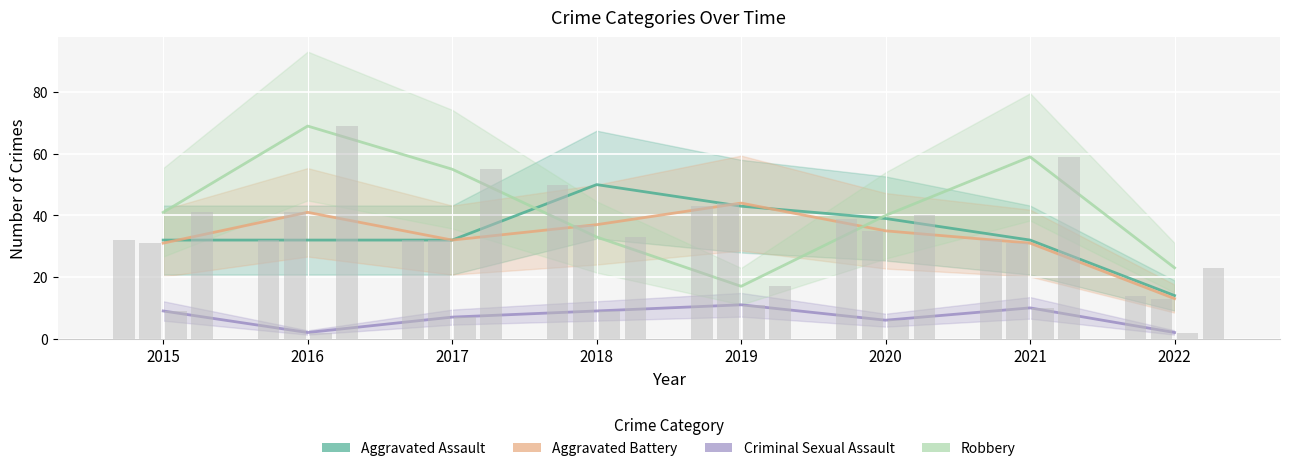

How many values in the Aggravated Assault series are below 32?

1